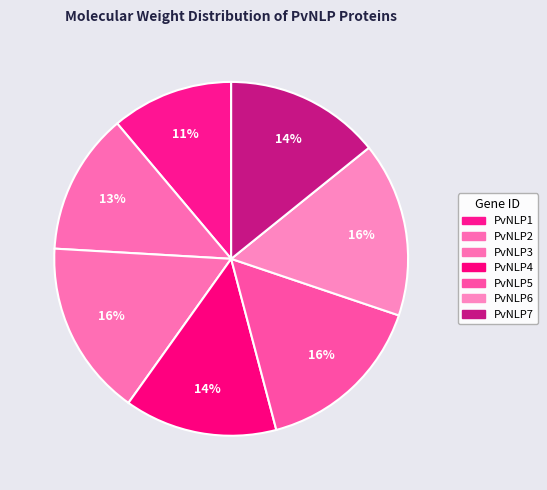

How many slices are in this pie chart?

7